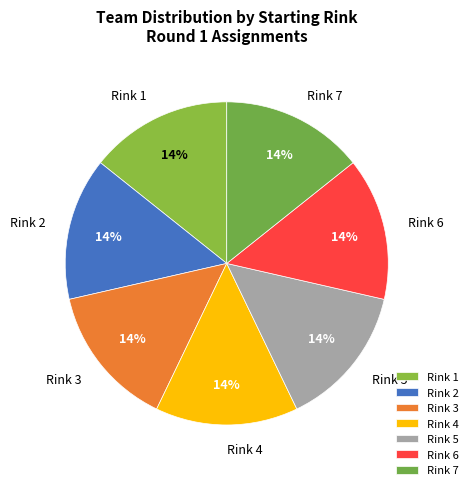

To the nearest percent, what is the average slice percentage?

14%